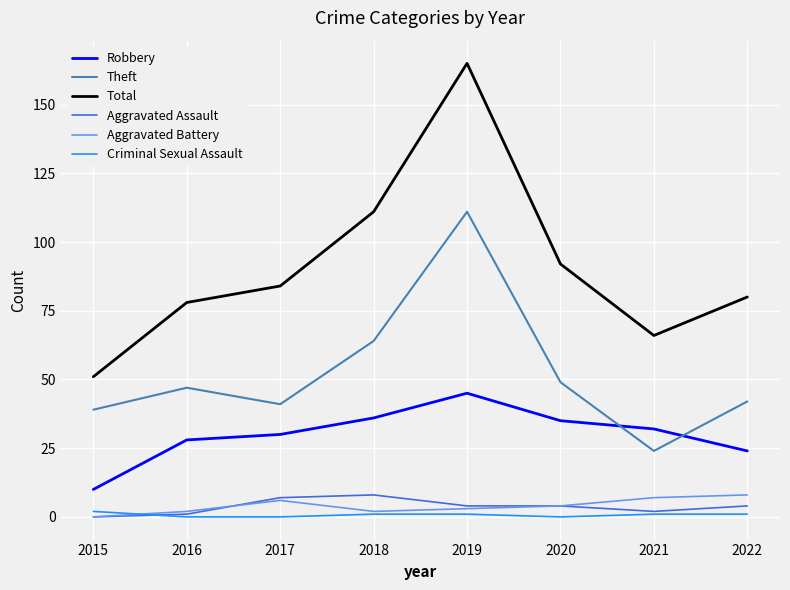

At which category is the sum across all series the highest?

2019